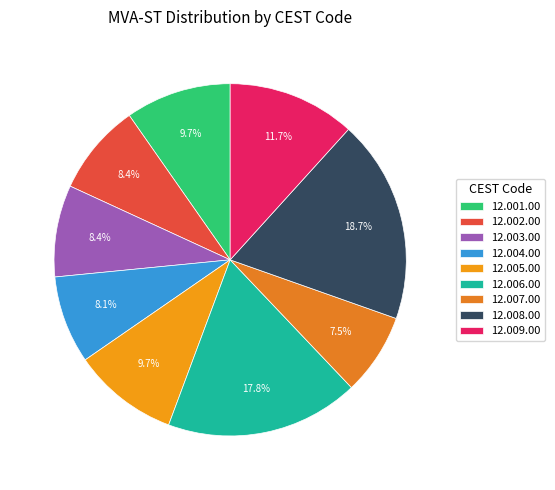

Which category has the biggest portion of the pie?

12.008.00